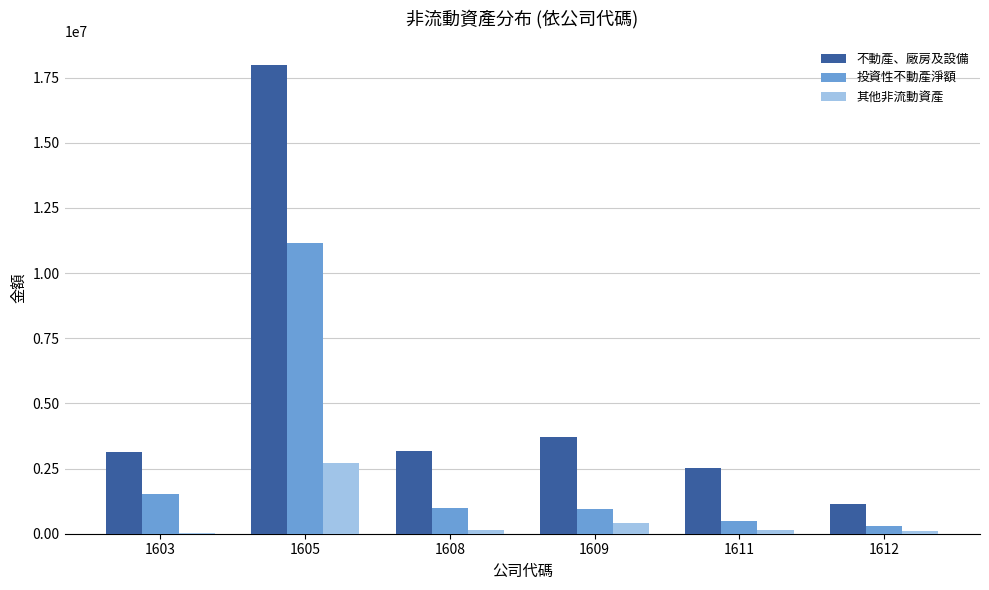

How many groups of bars are there?

6